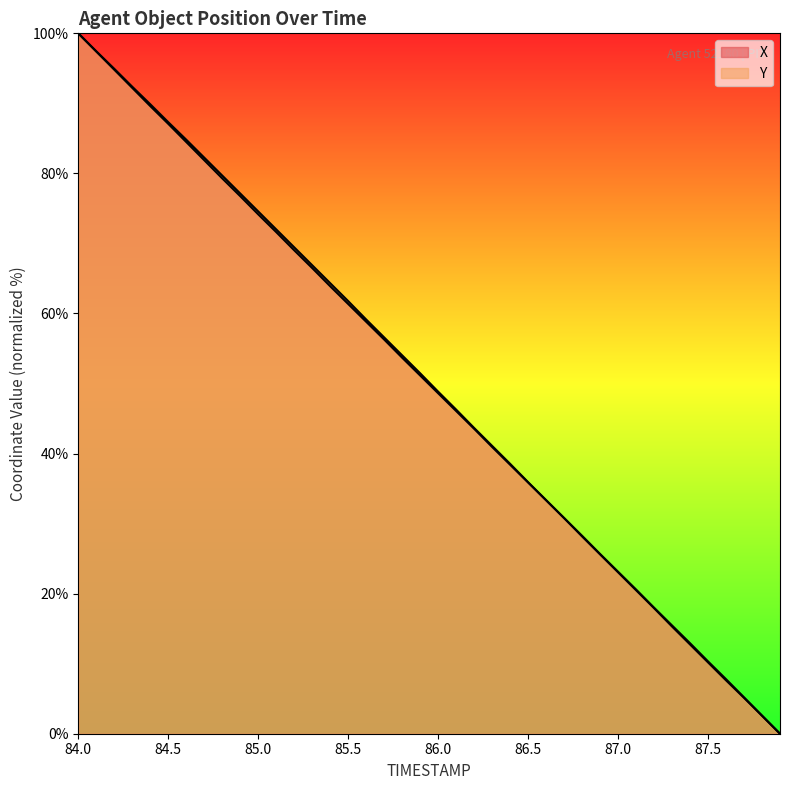

What value does the X series have at 86.6?

33.3